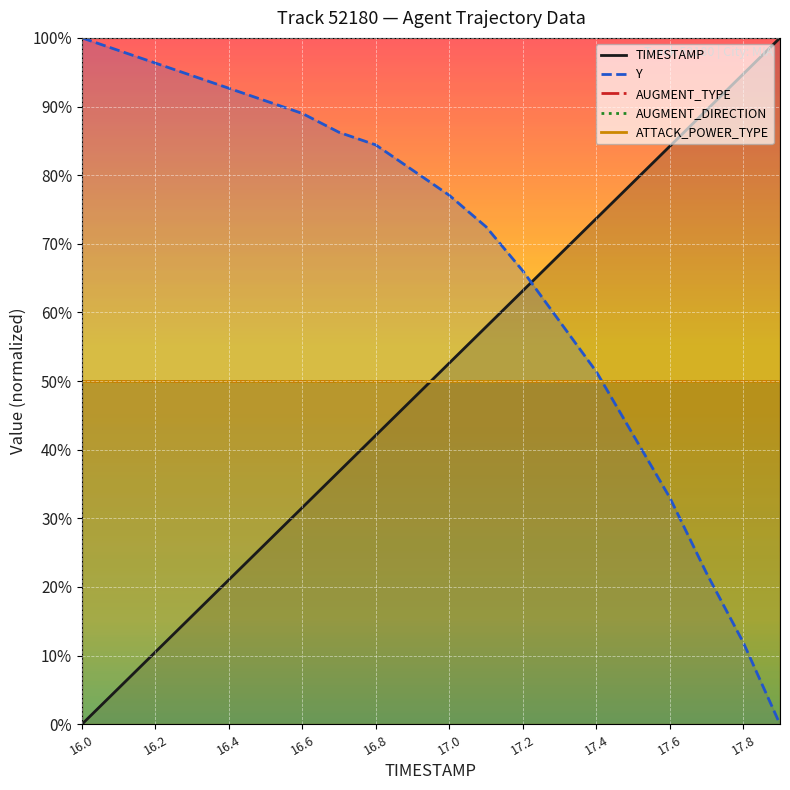

How many lines are shown in the chart?

5